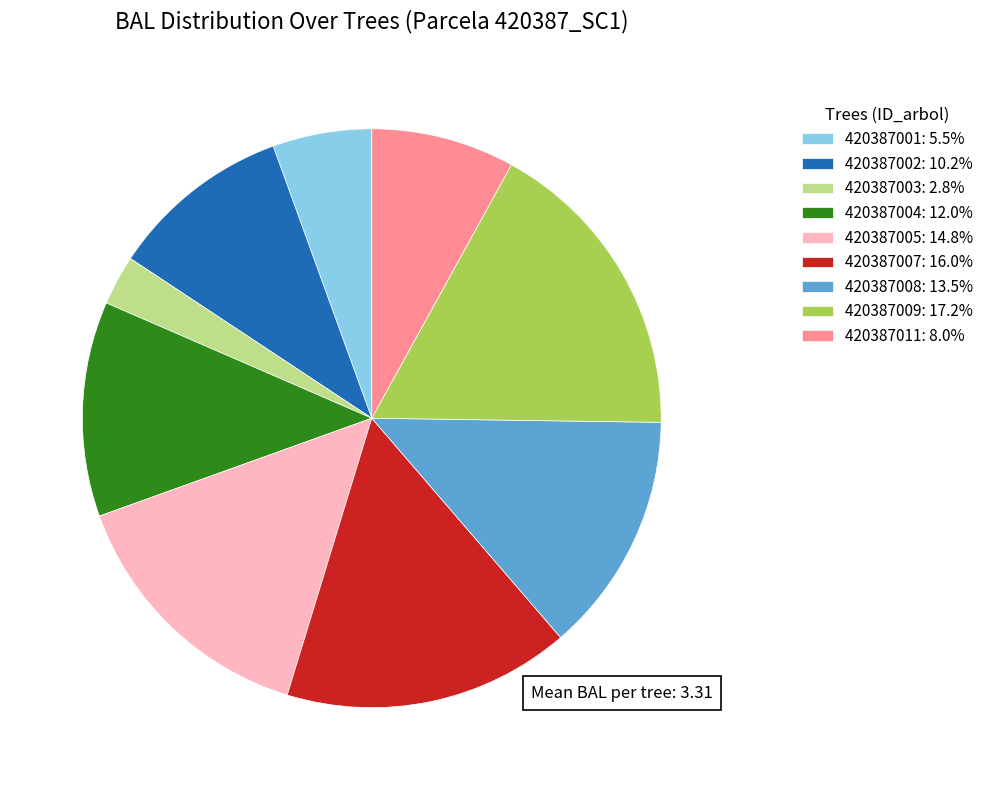

Does 420387002: 10.2% represent more than half of the total?

No